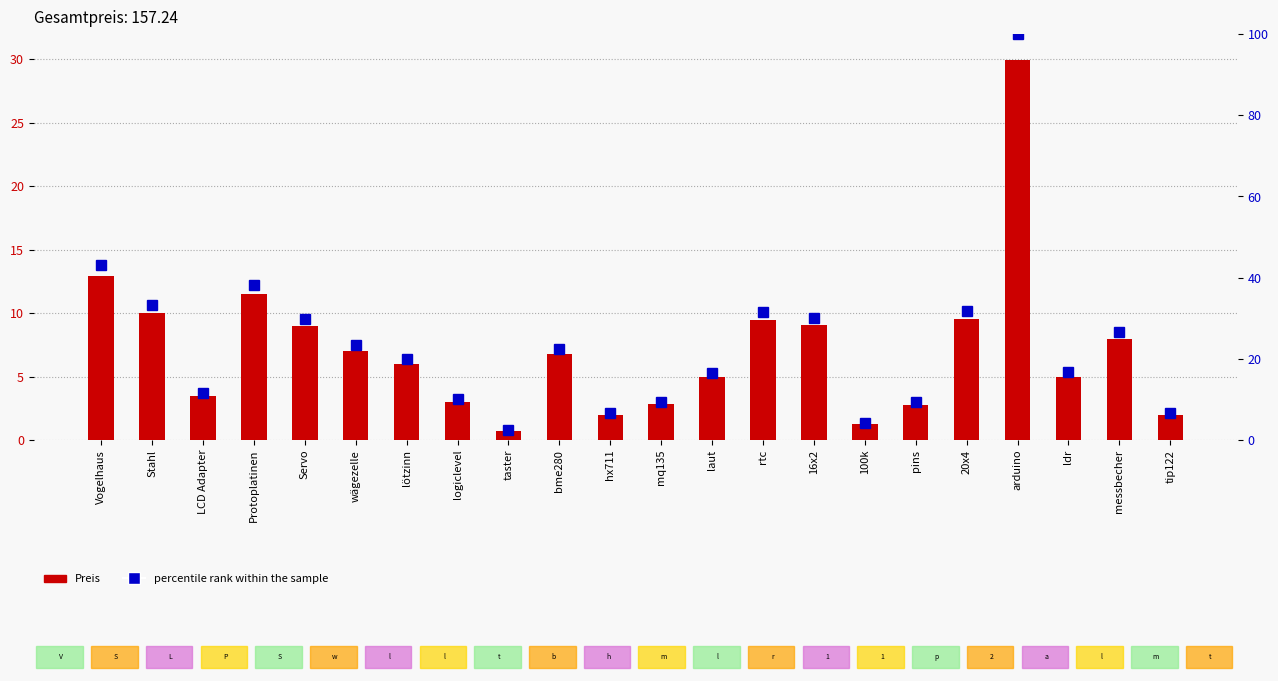

What is the spread (max minus min) of values at laut?

11.5